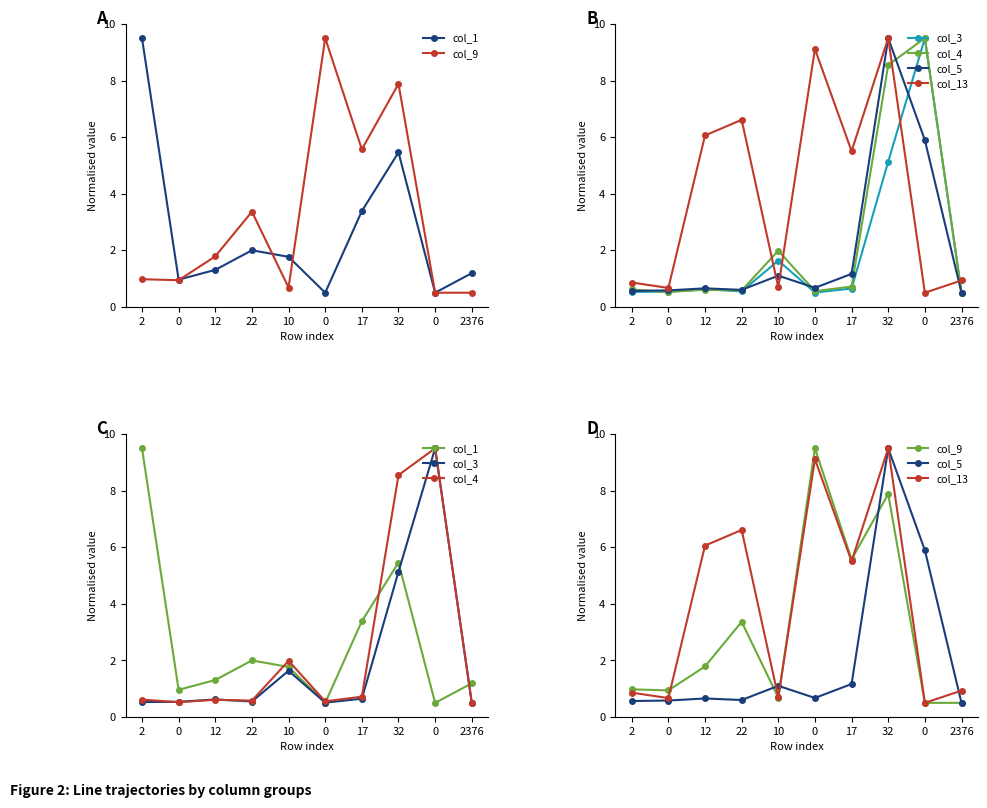

Reading left to right, extract all data points from this chart.

col_1: 2=9.5	0=1.0	12=1.3	22=2.0	10=1.8	0=0.5	17=3.4	32=5.5	0=0.5	2376=1.2
col_9: 2=1.0	0=0.9	12=1.8	22=3.4	10=0.7	0=9.5	17=5.6	32=7.9	0=0.5	2376=0.5
col_3: 2=0.5	0=0.5	12=0.6	22=0.5	10=1.6	0=0.5	17=0.6	32=5.1	0=9.5	2376=0.5
col_4: 2=0.6	0=0.5	12=0.6	22=0.6	10=2.0	0=0.6	17=0.7	32=8.6	0=9.5	2376=0.5
col_5: 2=0.6	0=0.6	12=0.7	22=0.6	10=1.1	0=0.7	17=1.2	32=9.5	0=5.9	2376=0.5
col_13: 2=0.9	0=0.7	12=6.1	22=6.6	10=0.7	0=9.1	17=5.5	32=9.5	0=0.5	2376=0.9